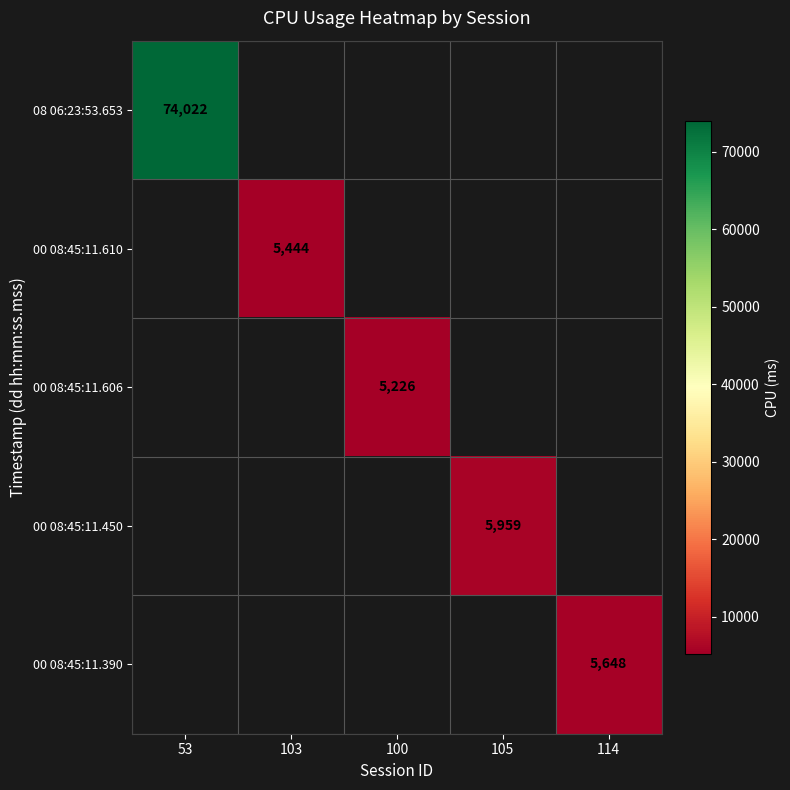

True or false: 00 08:45:11.610 has a value of 9148 at 103.

False